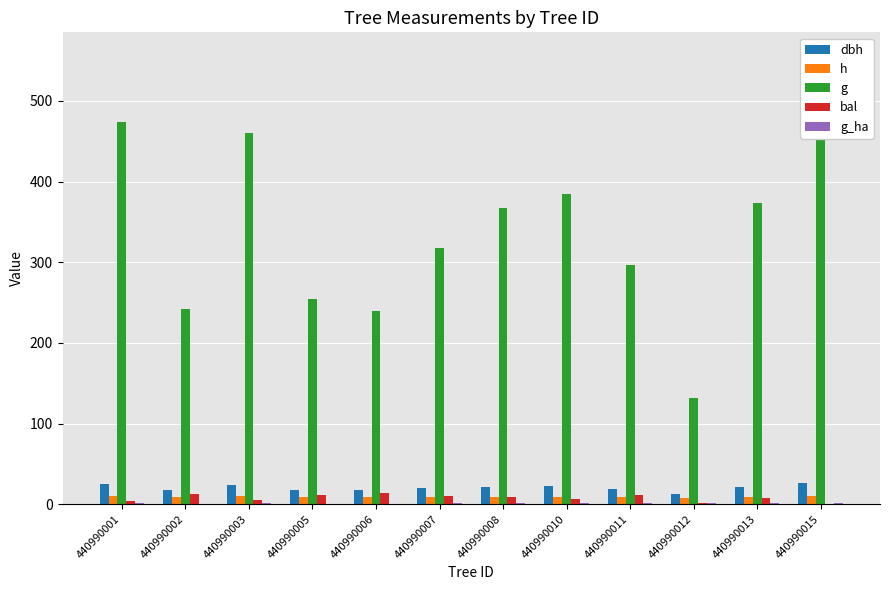

What is the average value of the g_ha series?

1.2